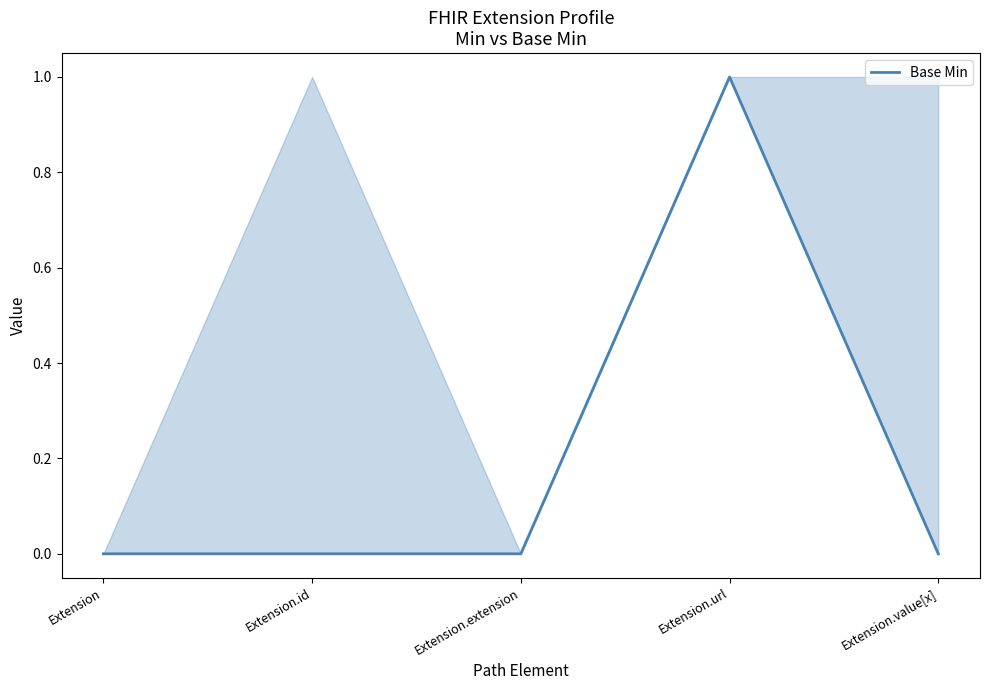

What position from the right is Extension.id?

4